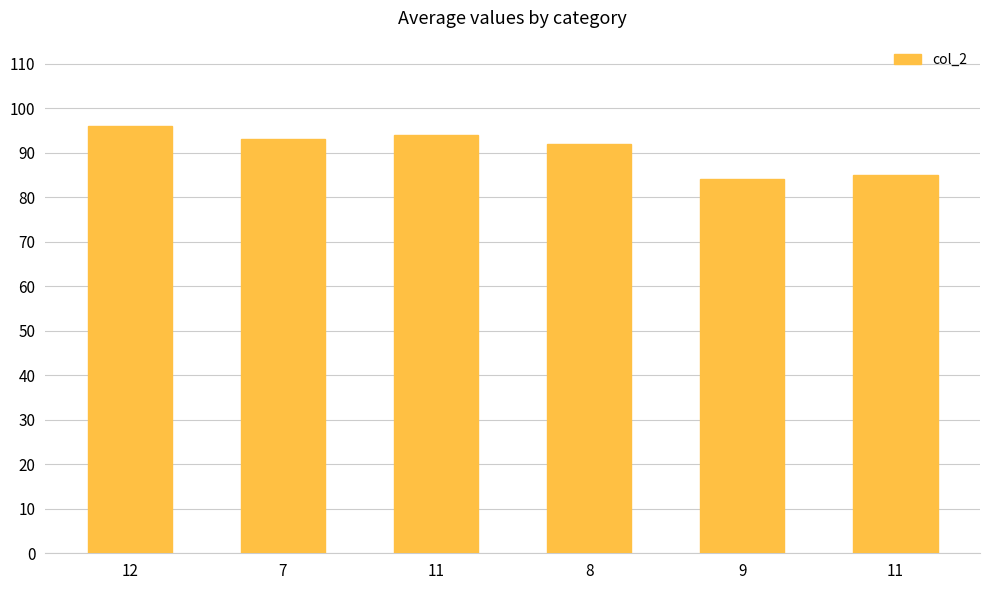

Which category has the highest value across all series?

12